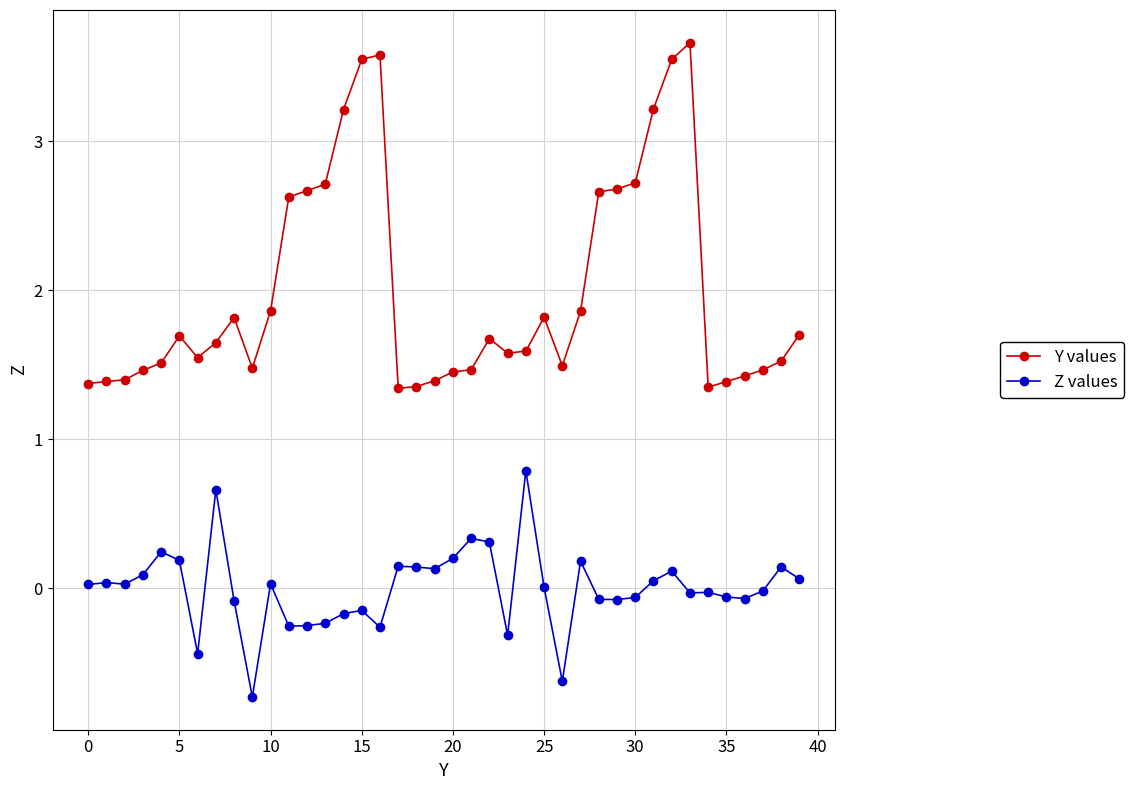

Which series has the largest range (max minus min)?

Y values